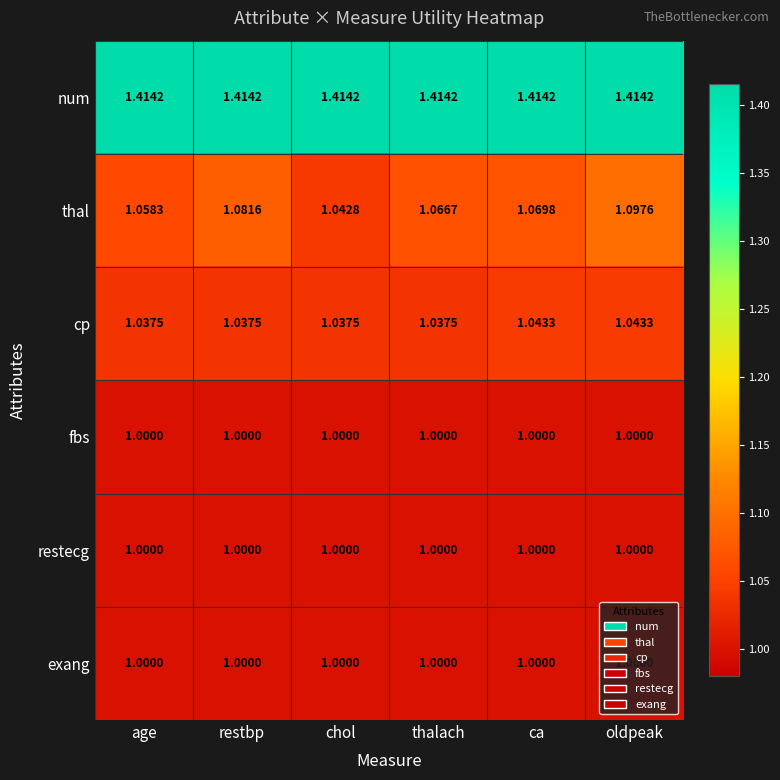

Which series has the widest spread of values?

thal